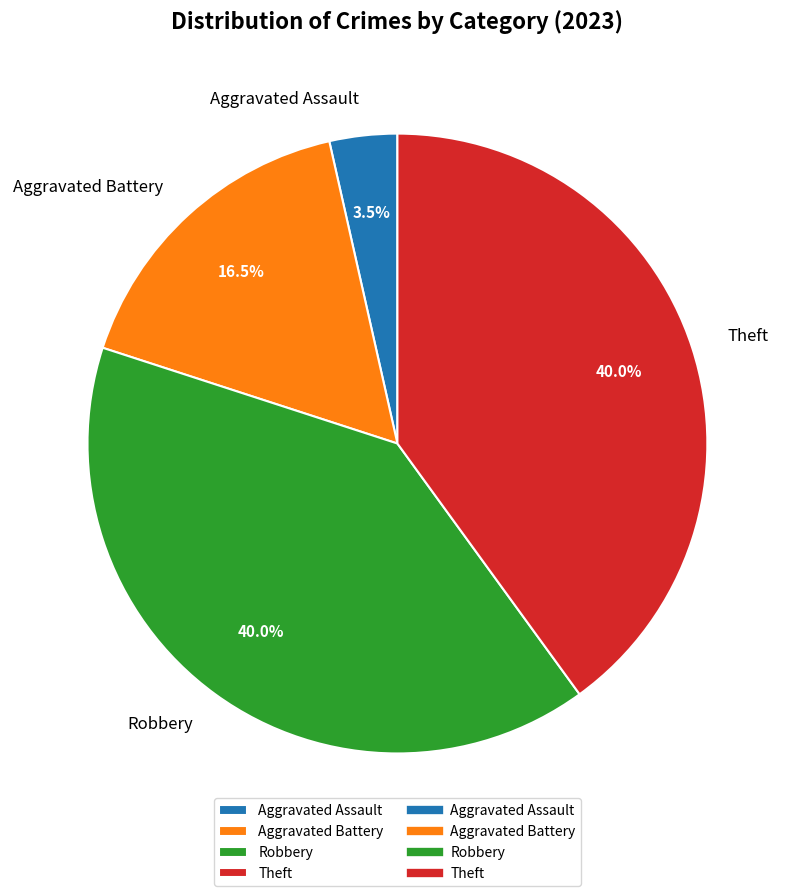

Which category has the smallest portion of the pie?

Aggravated Assault